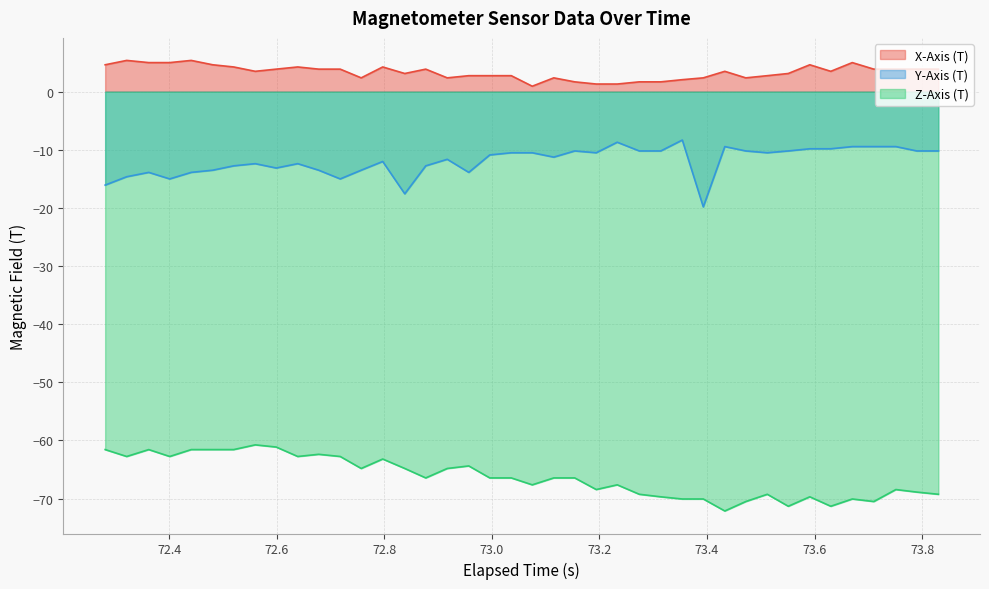

What is the highest value of the X-Axis (T) series?

5.4